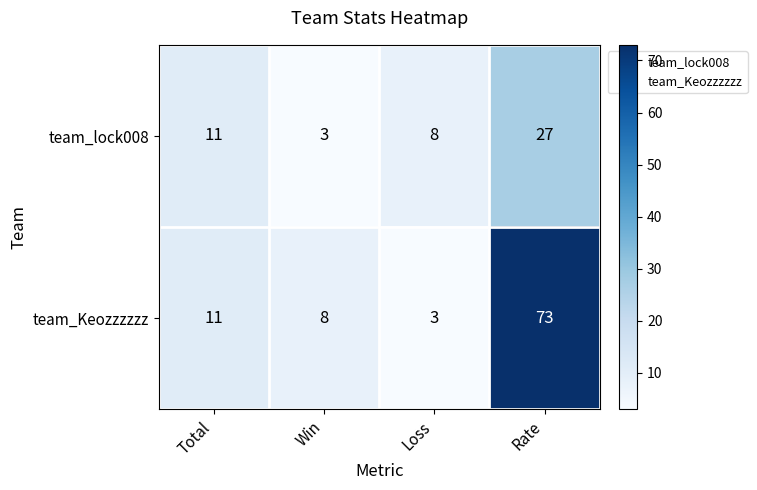

At how many categories does at least one series exceed 58?

1